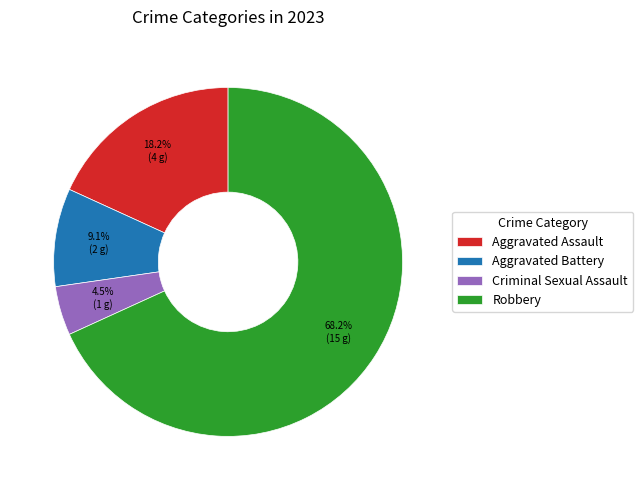

Which slice is the largest?

Robbery